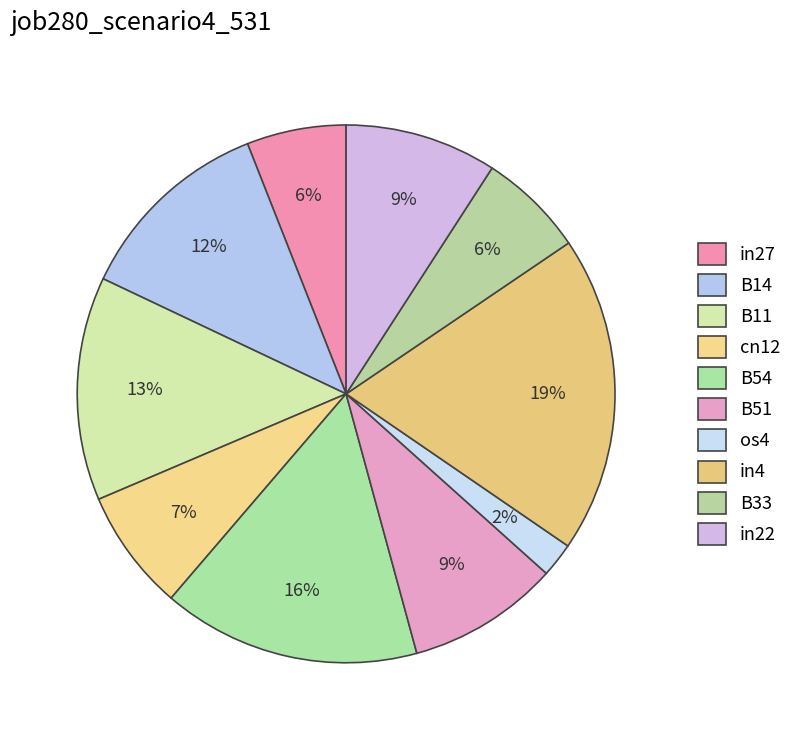

What is the change in value from B33 to in22?

+0.1